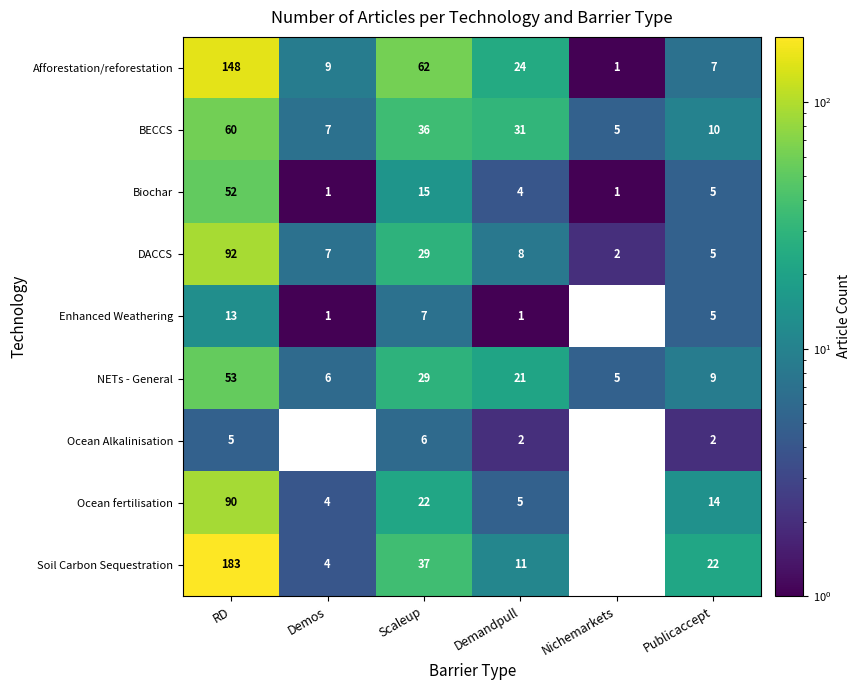

What is the total value across all series at RD?

696